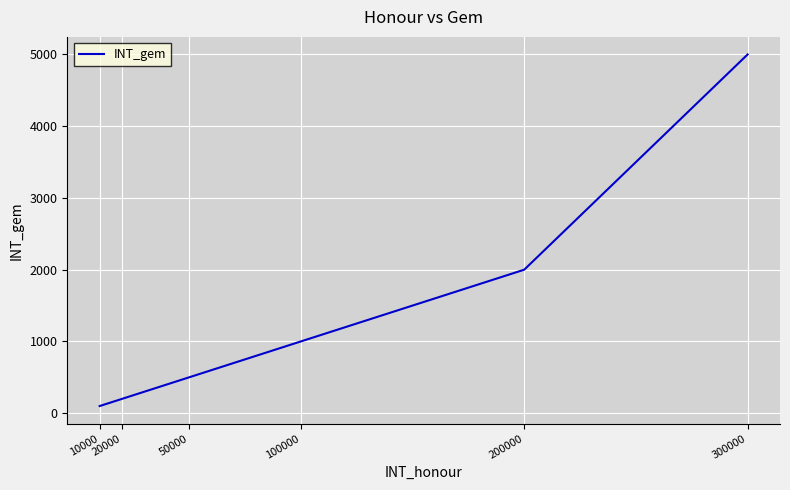

Does the chart have visible grid lines?

Yes